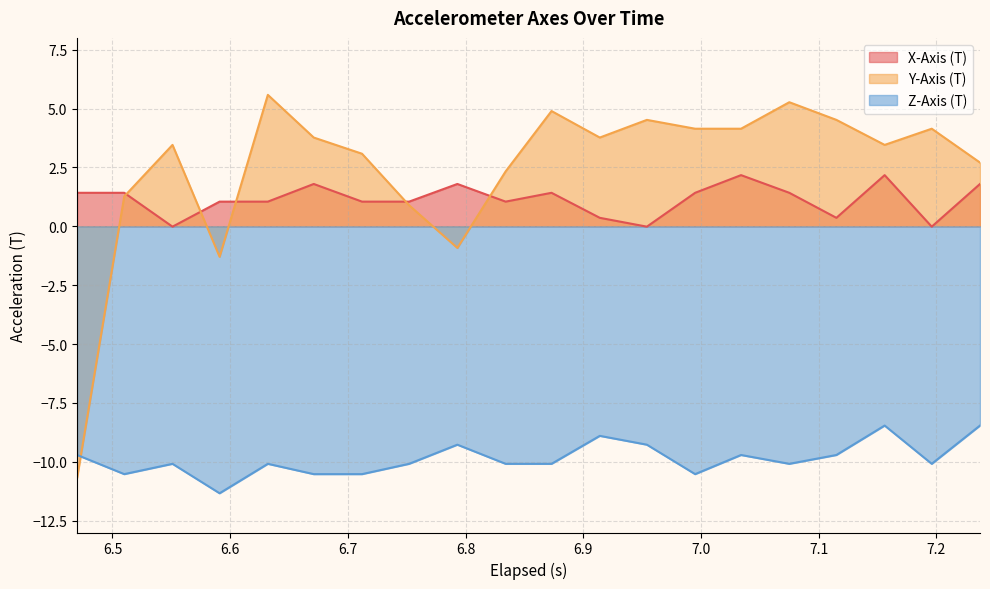

What is the value of the Y-Axis (T) point at the 2nd from the left?

1.3